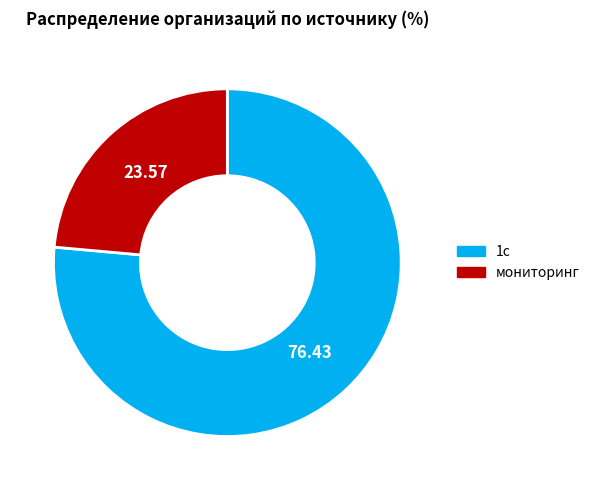

Rank the categories by value from highest to lowest.

1с, мониторинг